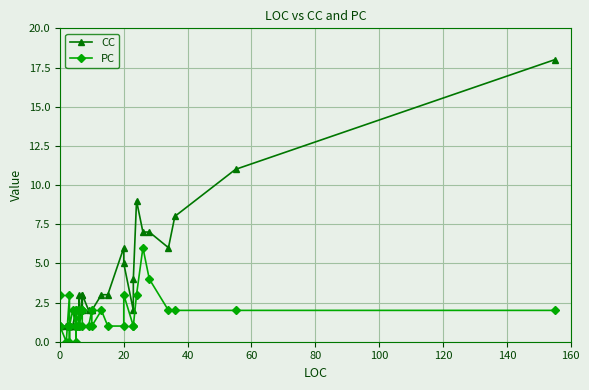

Count the number of categories in the chart.

40